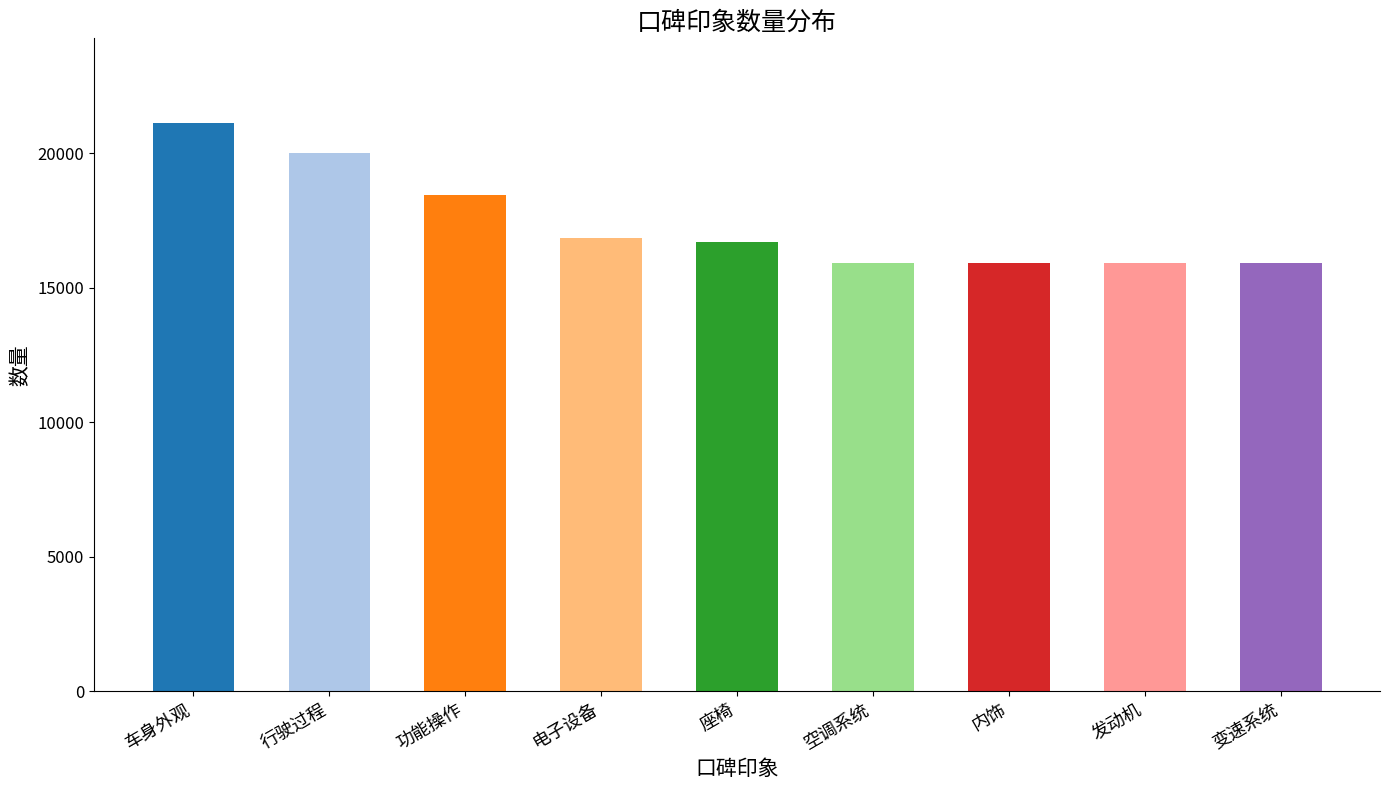

What is the average value?

17413